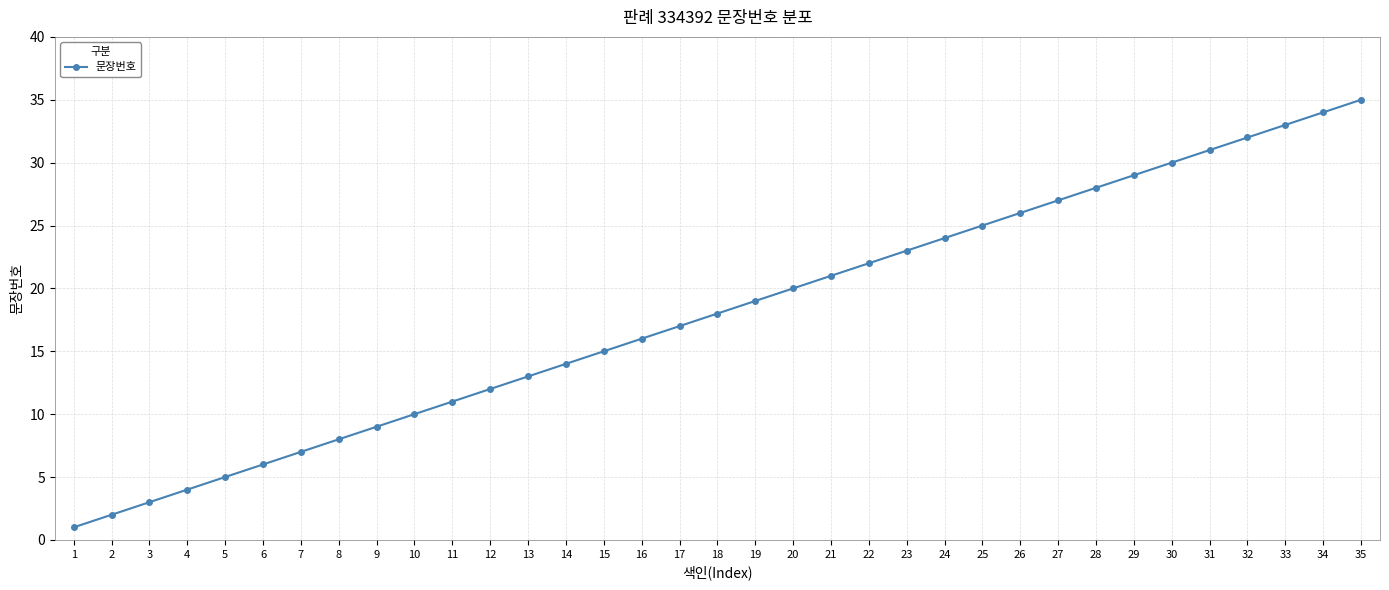

What is the smallest value displayed?

1